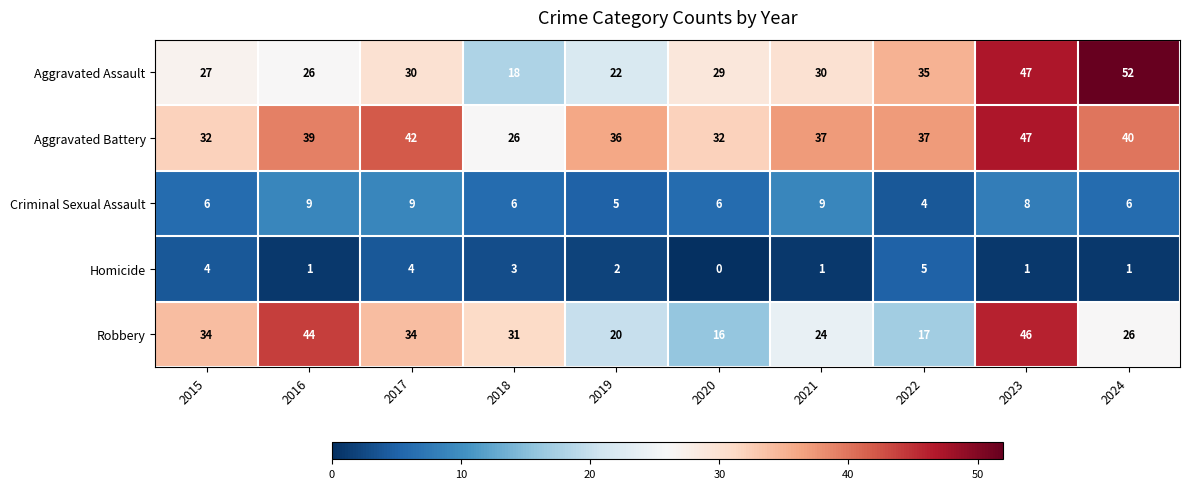

What value does the Criminal Sexual Assault series have at 2015?

6